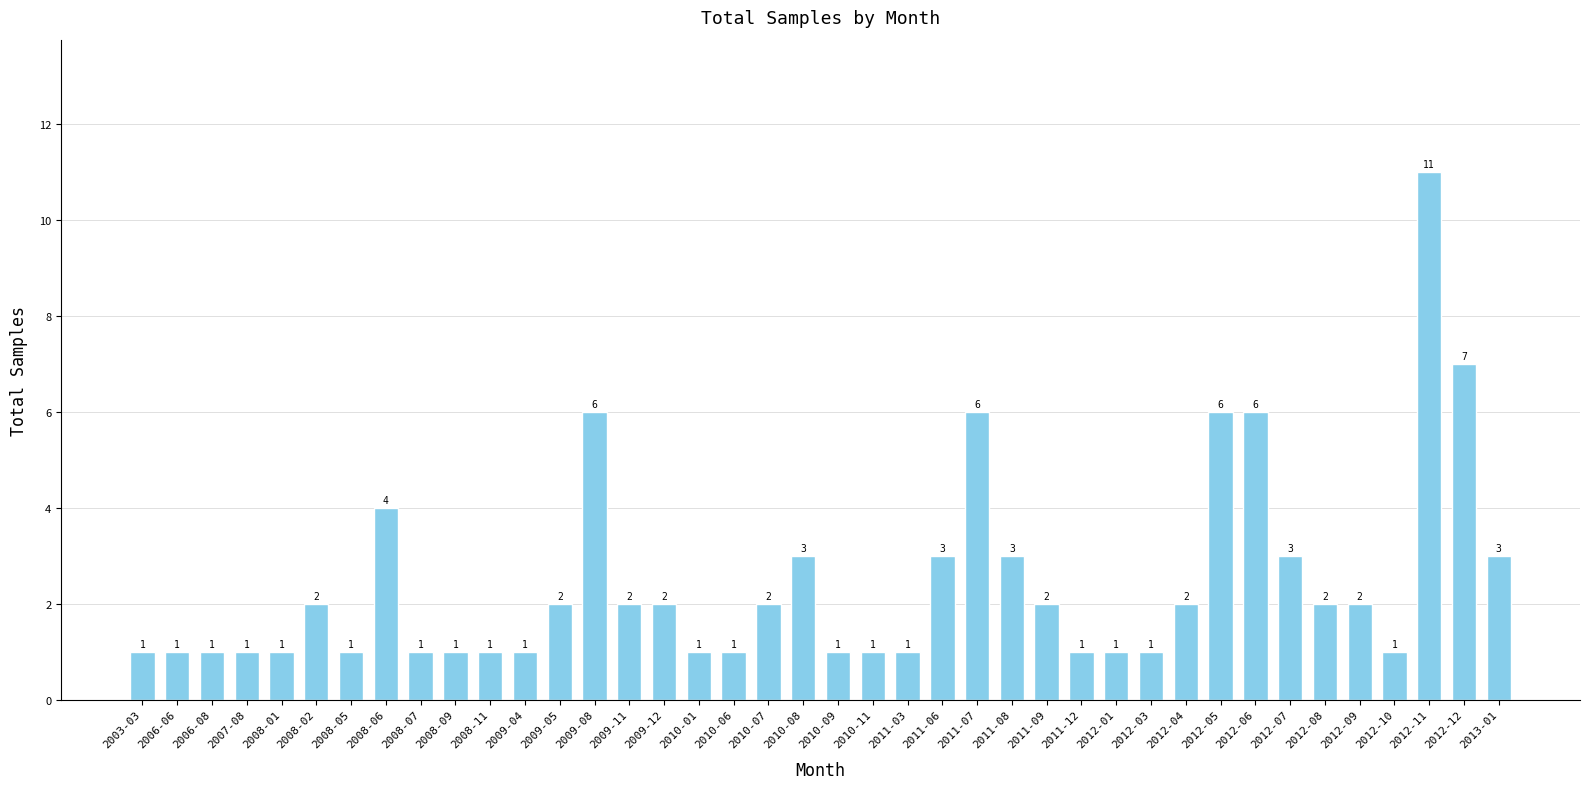

What position from the right is 2012-01?

12